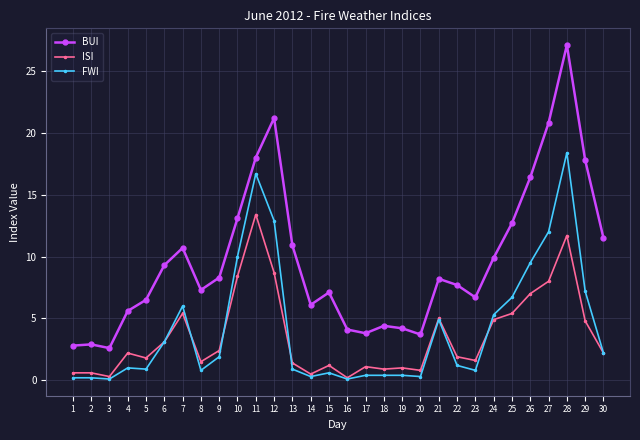

The value of FWI at 18 is 0.4. True or false?

True